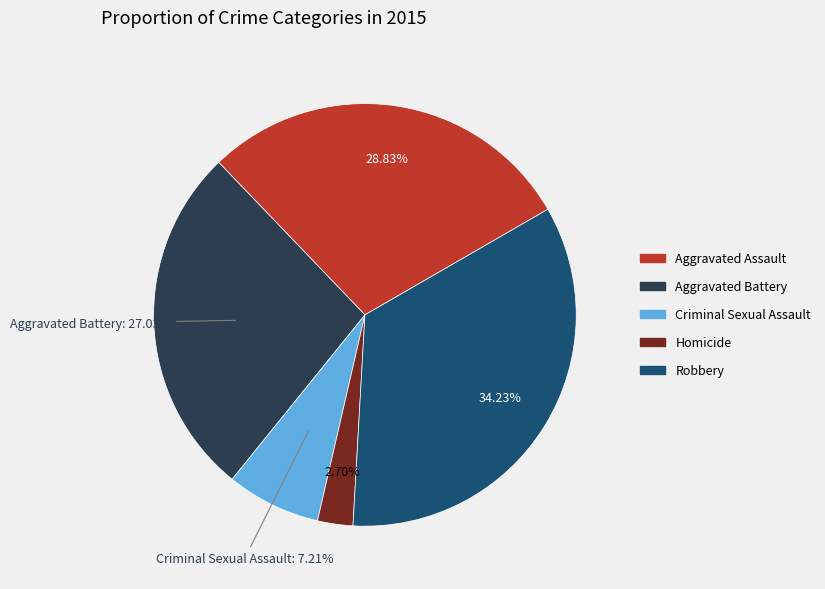

True or false: Aggravated Assault accounts for 42% of the total.

False